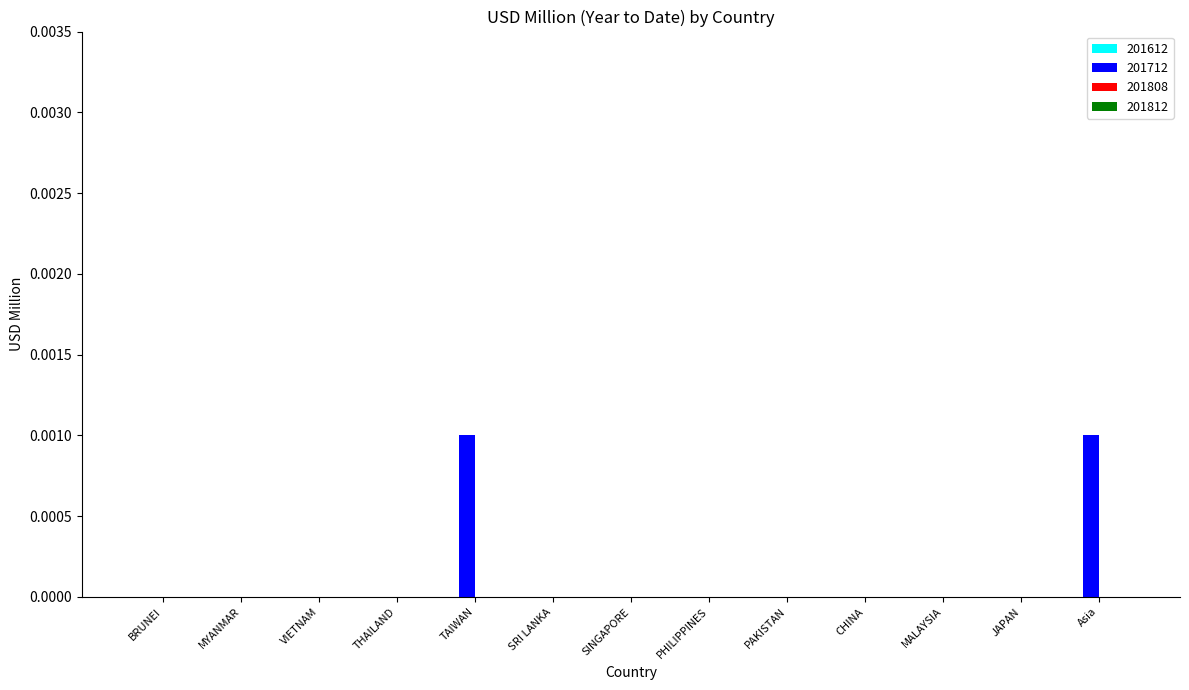

Between TAIWAN and SRI LANKA, which is larger?

TAIWAN